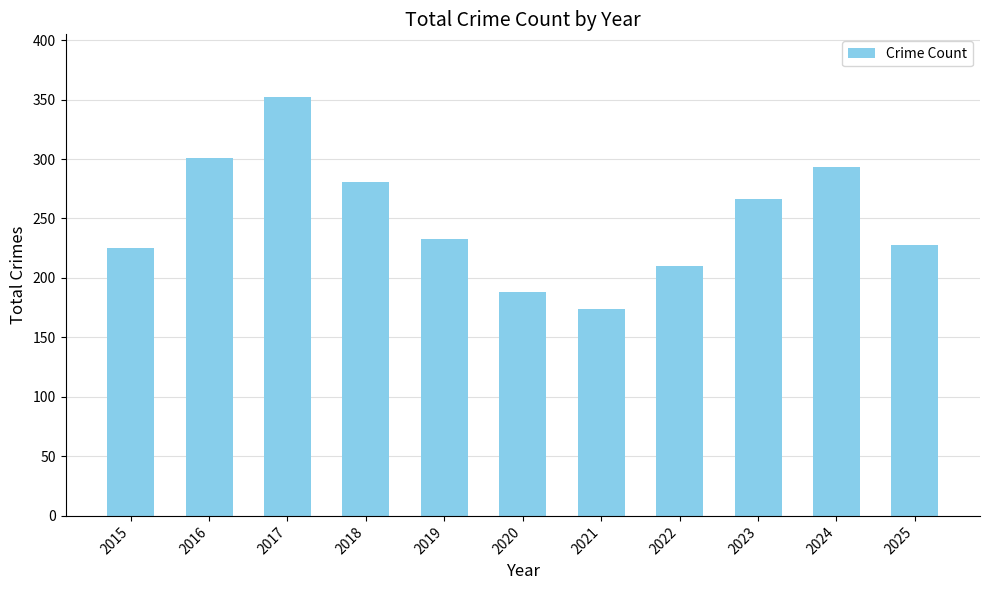

How many data points are less than 233?

5